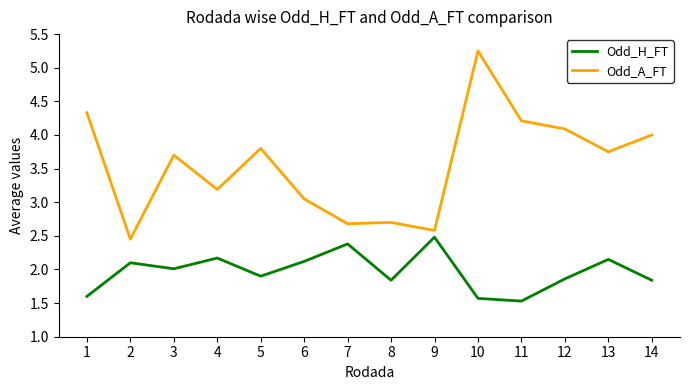

The Odd_H_FT series shows 0.5 at 2. True or false?

False